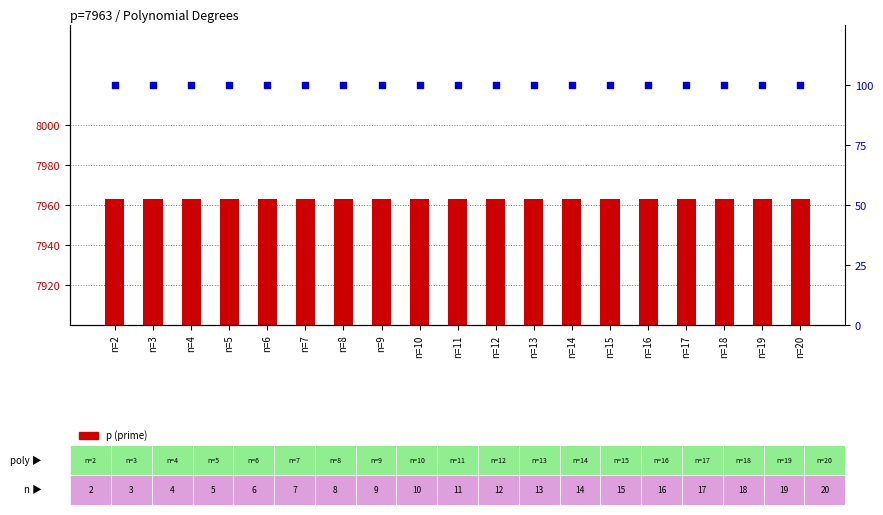

What is the total value across all series at n=17?

8063